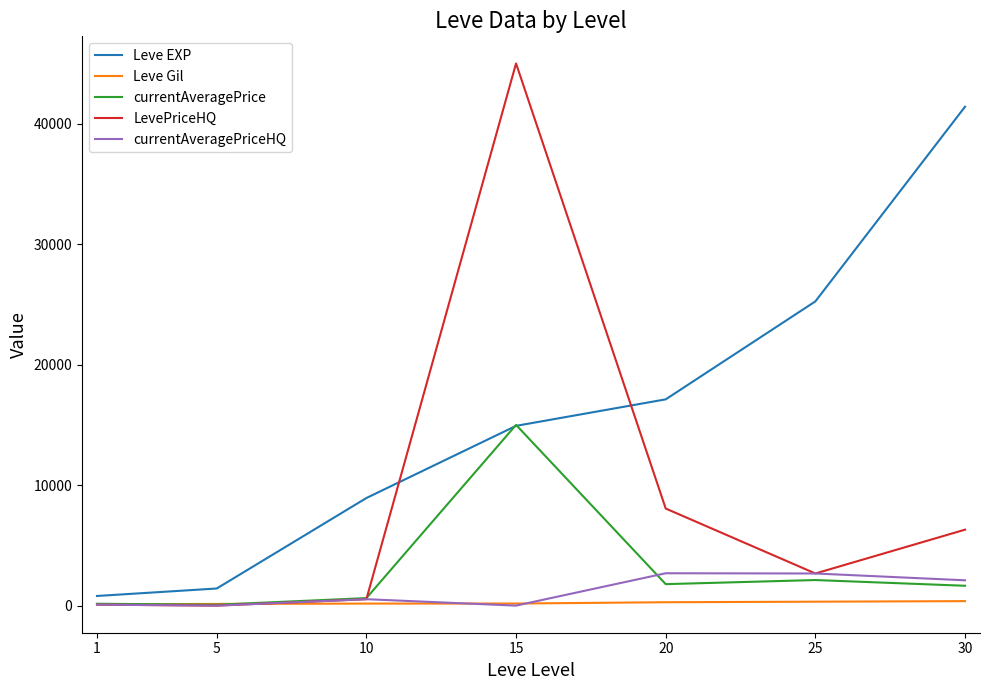

True or false: Leve EXP and LevePriceHQ cross at least once.

True